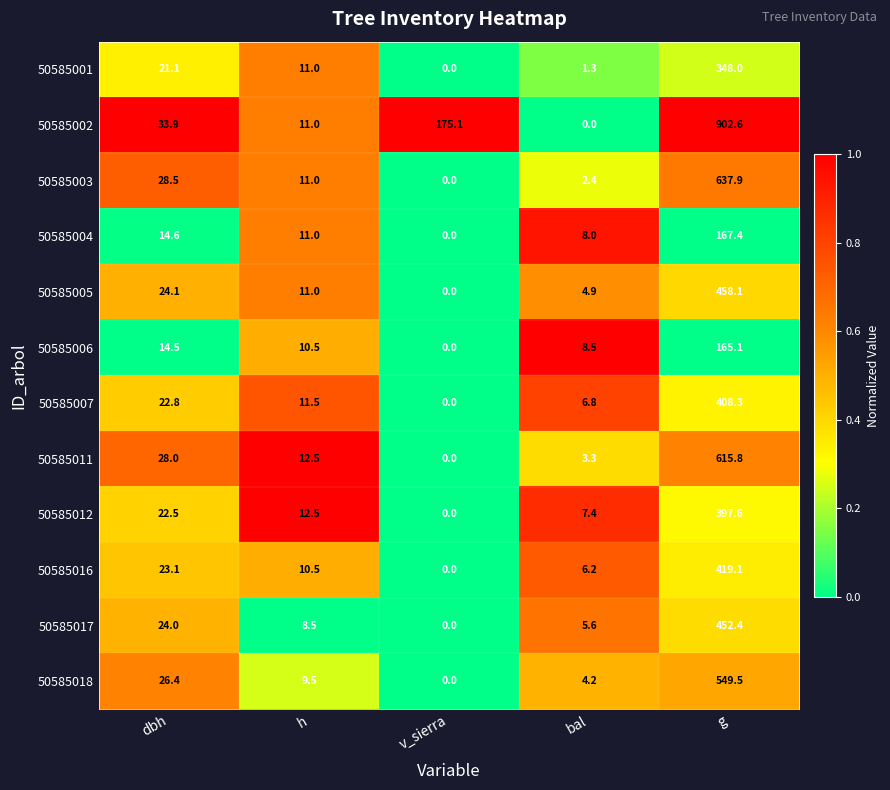

Which category has the lowest value in the 50585002 series?

bal